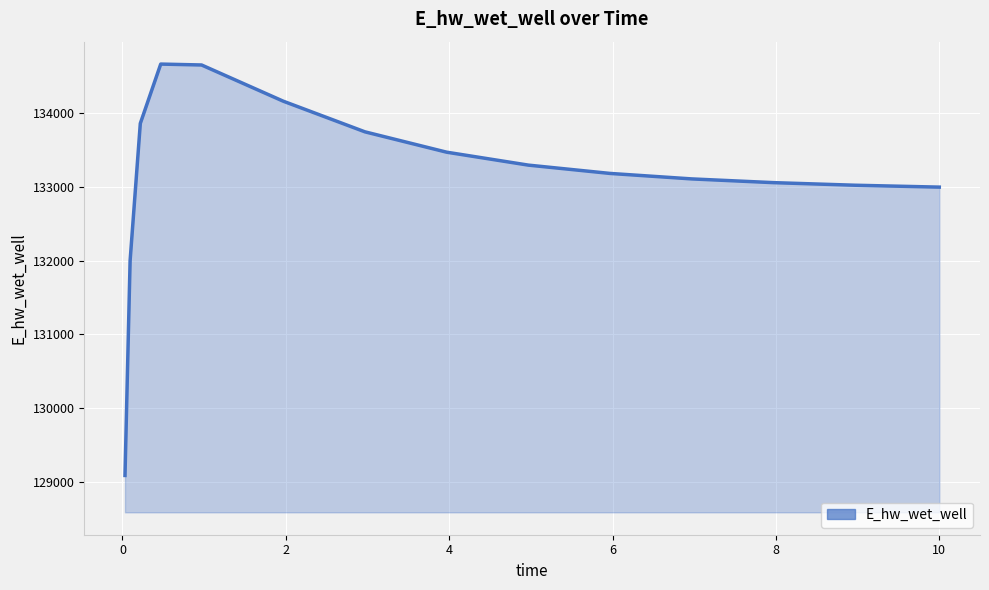

True or false: the data has more than 0 interior local peaks.

True